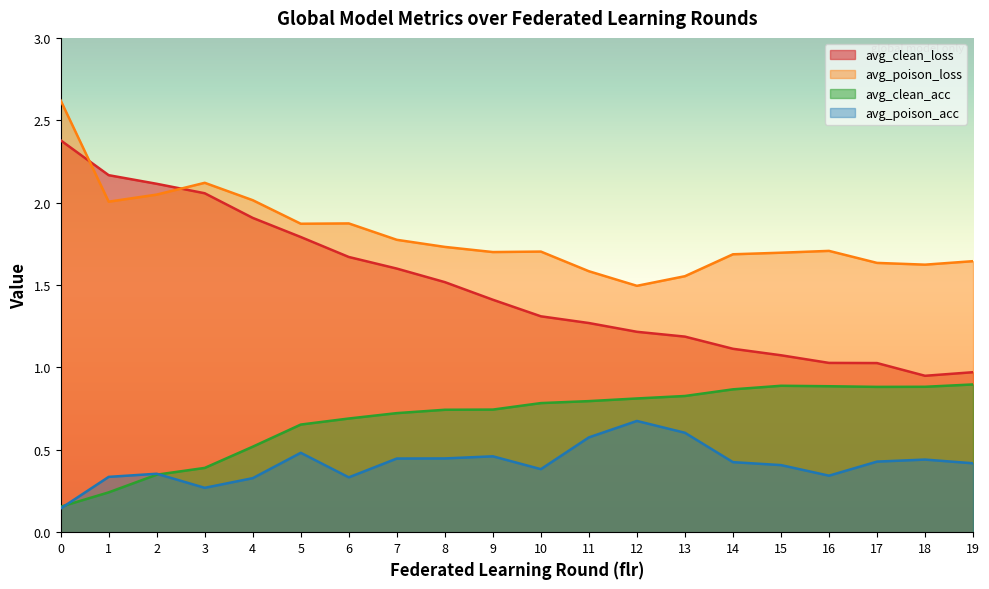

Which series has the largest range (max minus min)?

avg_clean_loss